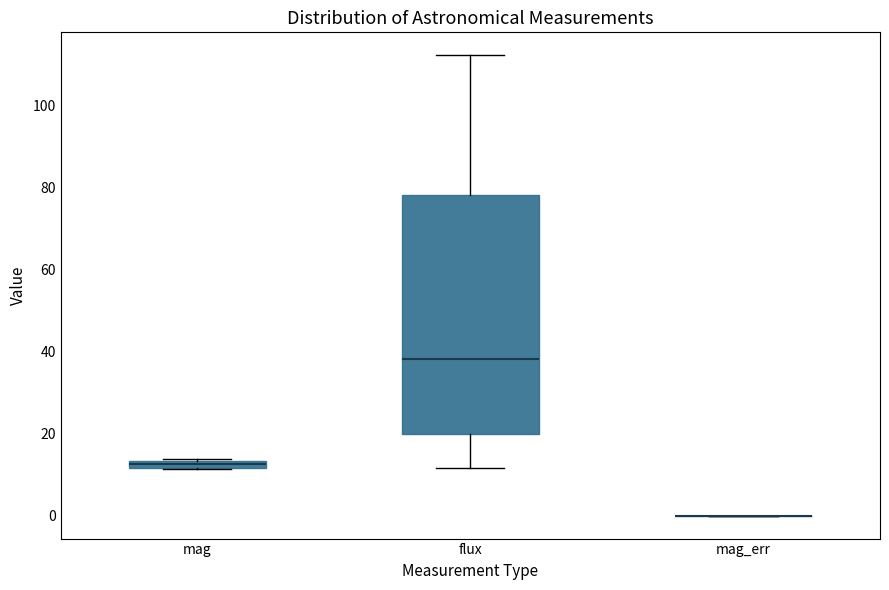

Which box is the tallest, from its lower edge to its upper edge?

flux